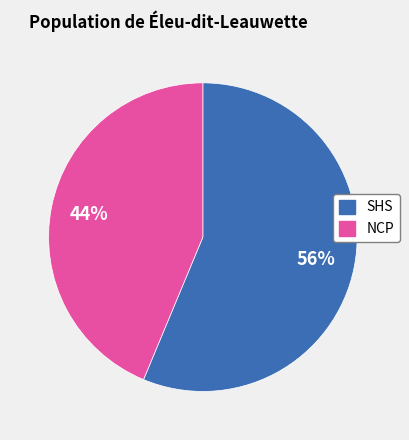

To the nearest percent, what percentage of the pie is SHS?

56%